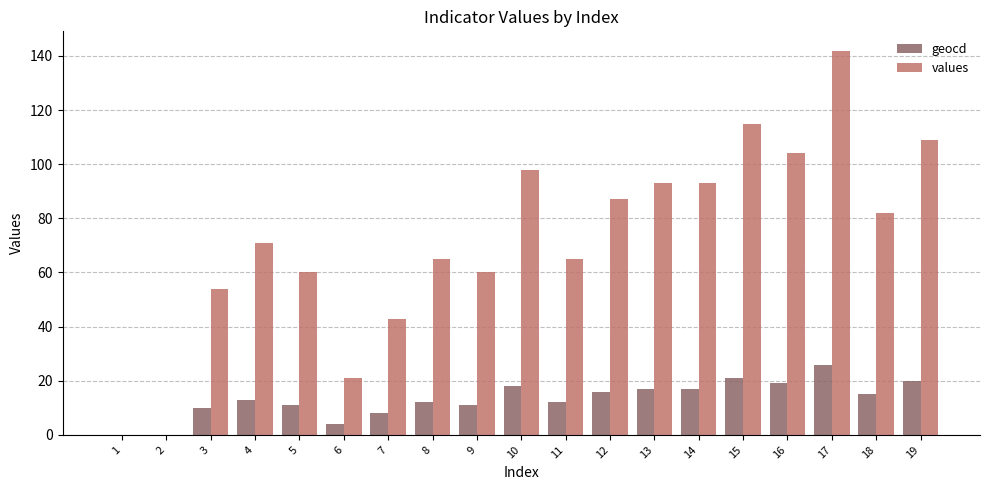

What is the greatest value displayed?

142